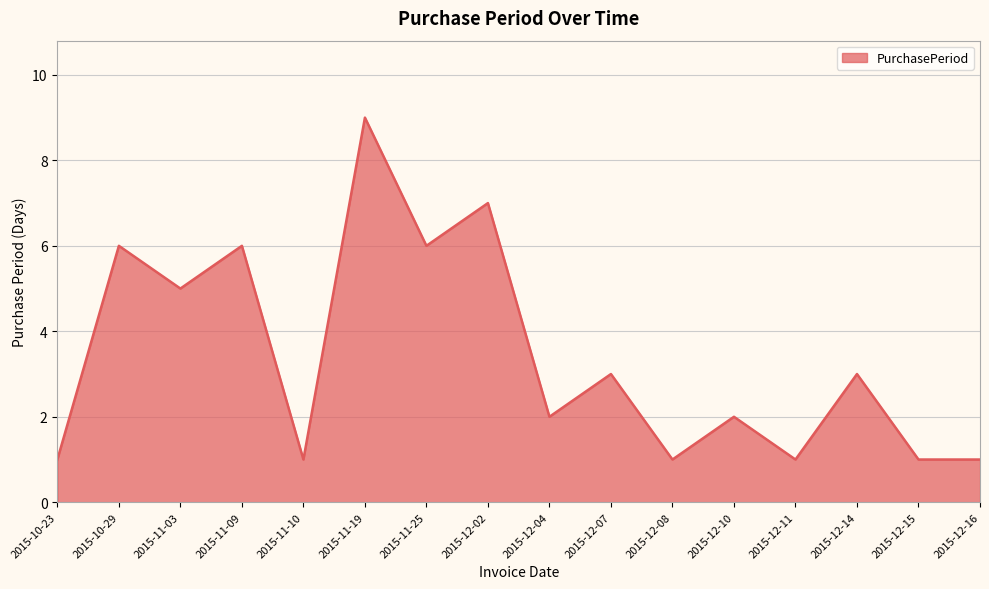

Which category has the highest value across all series?

2015-11-19